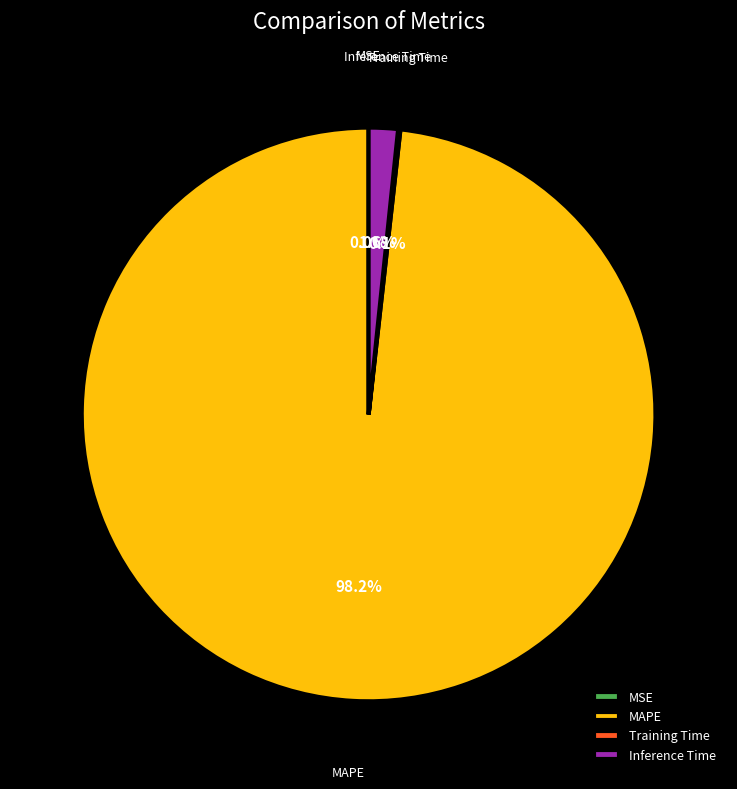

How much of the chart is everything except Inference Time?

98.4%